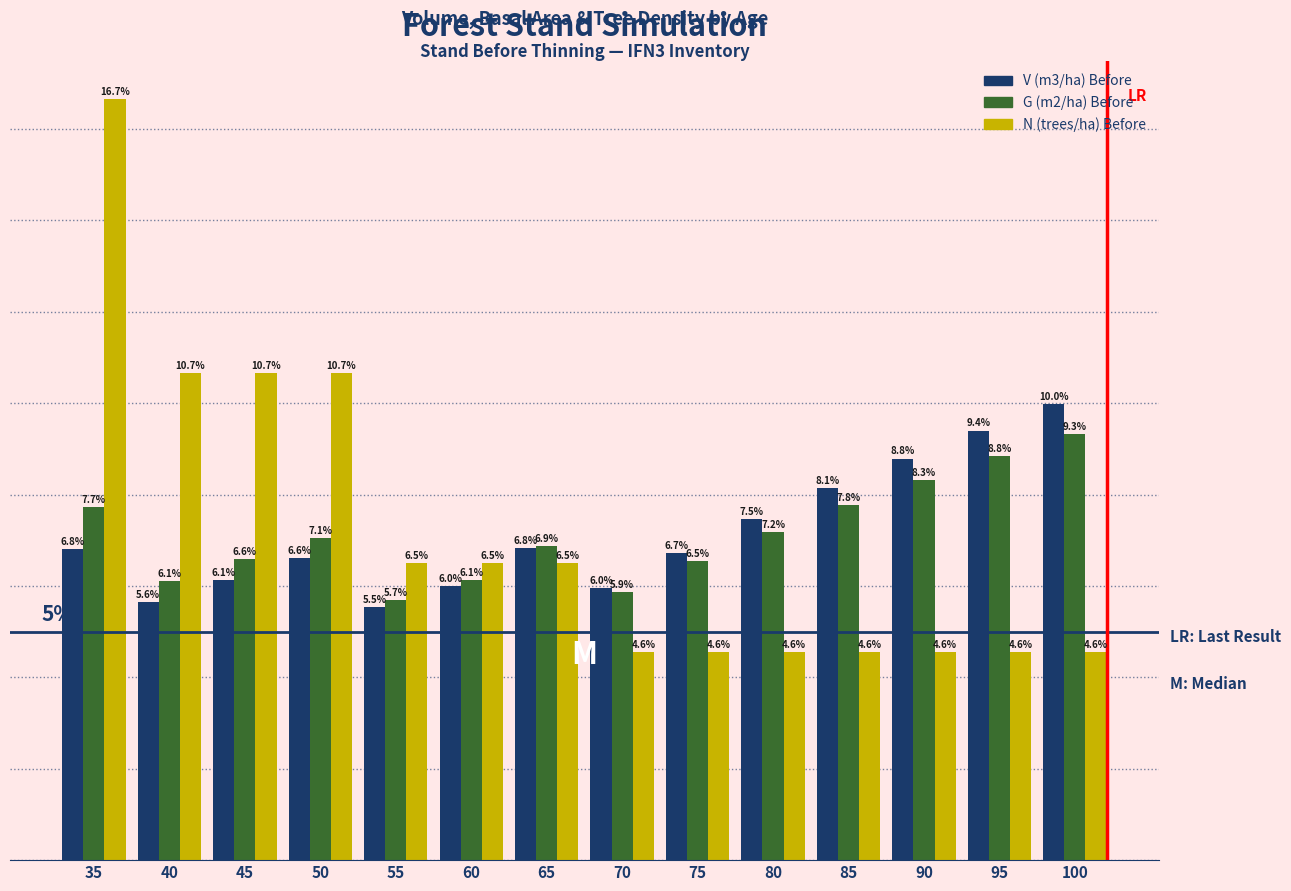

Rank the series by their maximum value, from lowest to highest.

G (m2/ha) Before, V (m3/ha) Before, N (trees/ha) Before